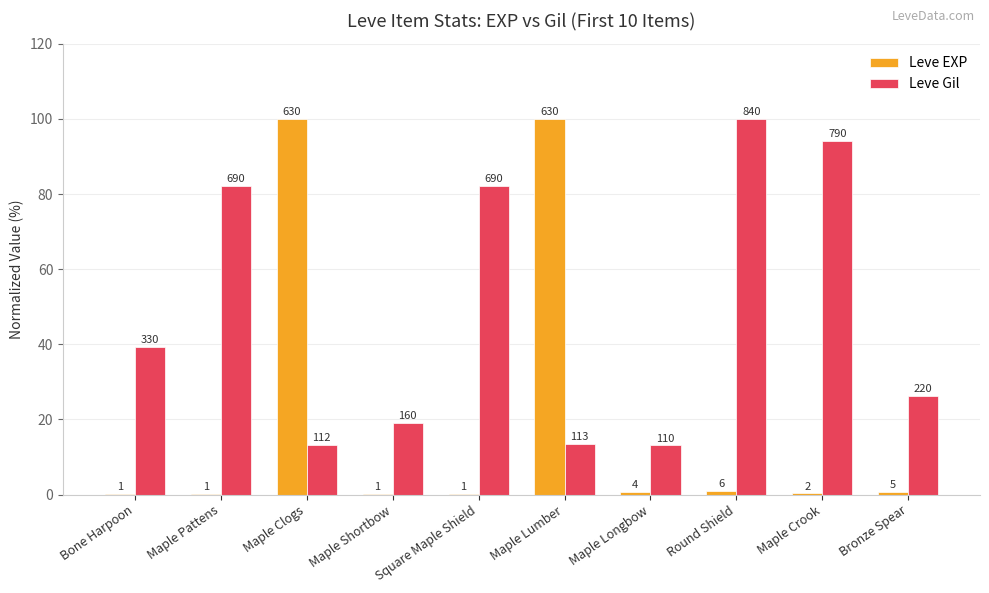

What are all the series names shown in the legend?

Leve EXP, Leve Gil